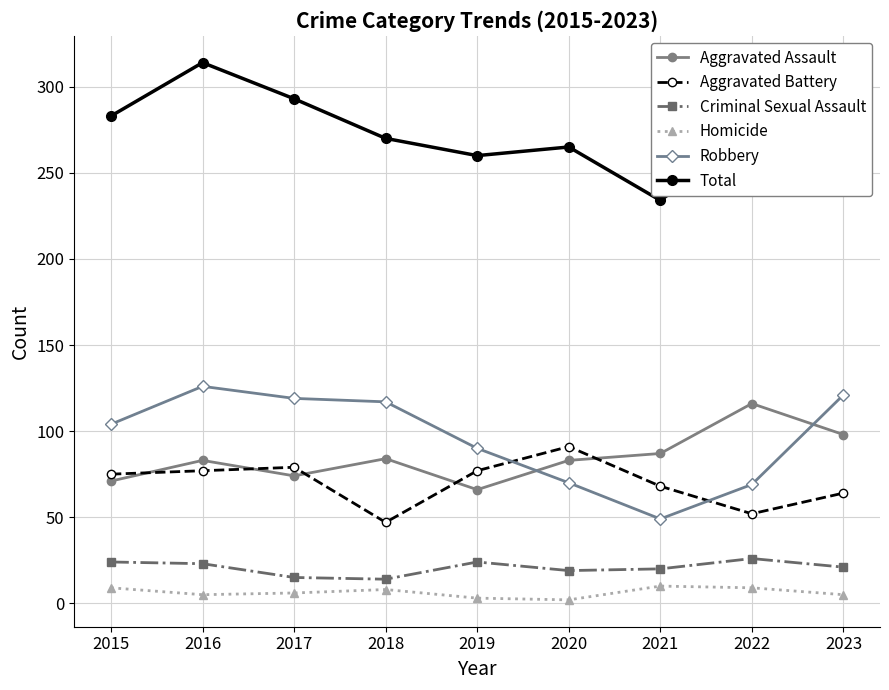

Which series changed the most between 2019 and 2023?

Total